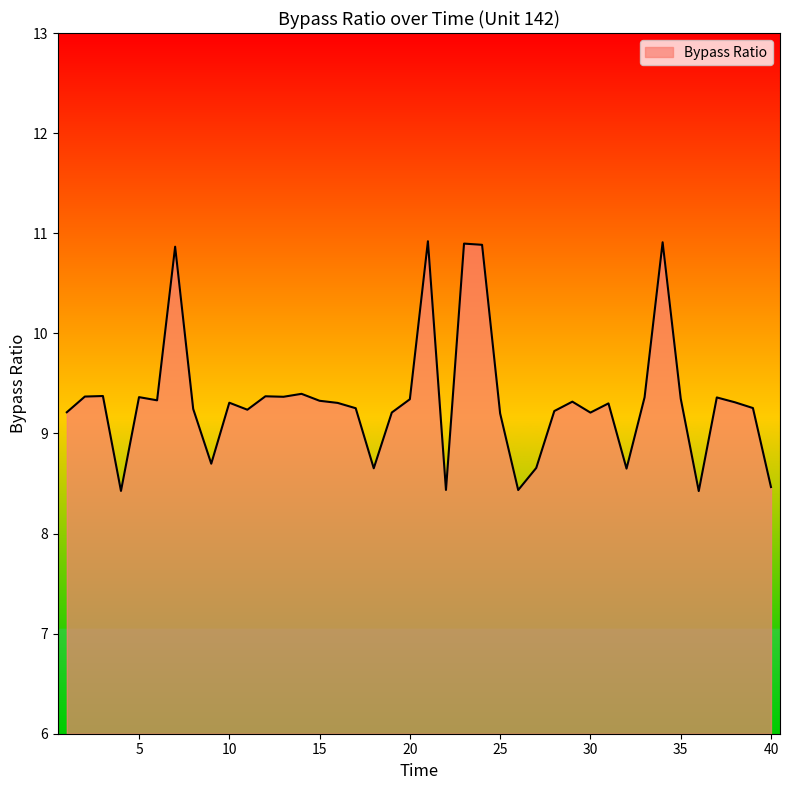

What is the smallest value displayed?

8.4